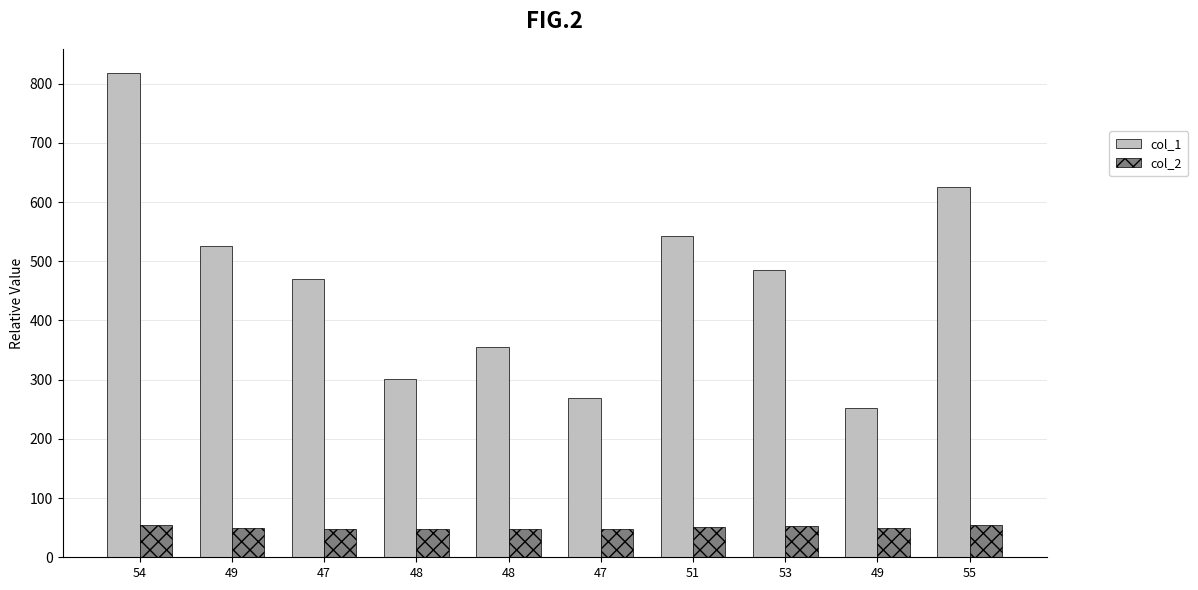

What is the difference between the maximum and second lowest values in the col_2 series?

8